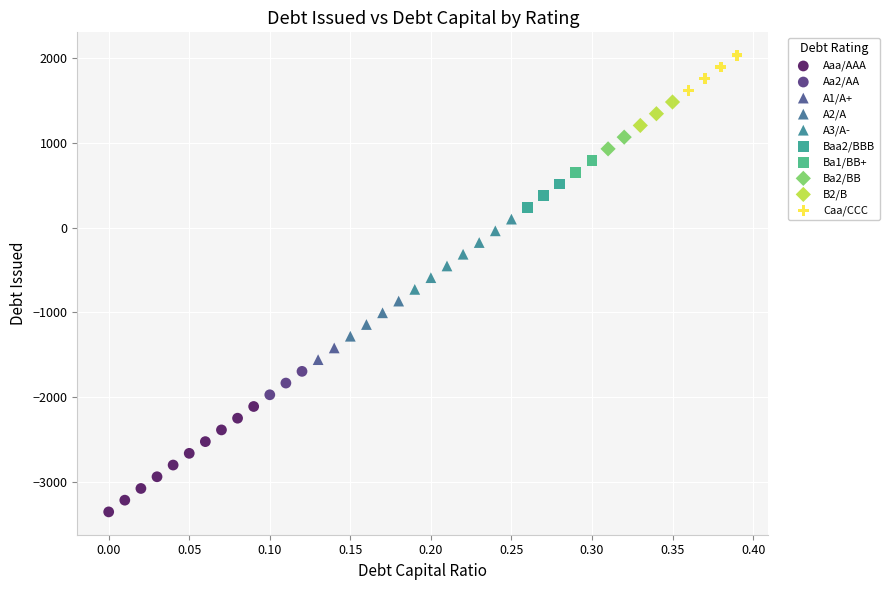

Which series has the largest Y range (max minus min)?

Aaa/AAA